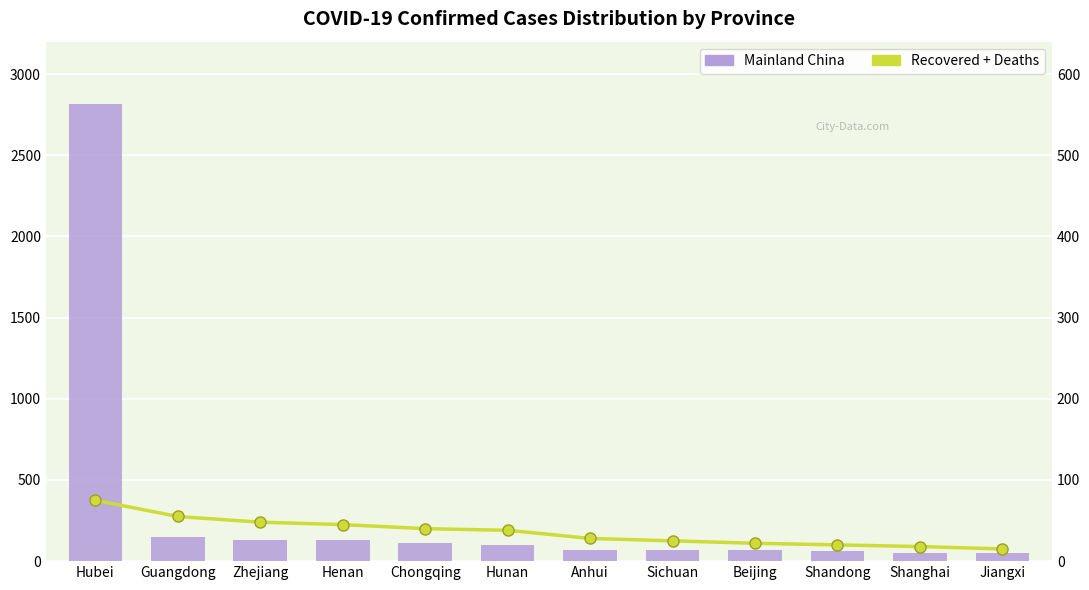

What is the difference between the highest and lowest values at Beijing?

46